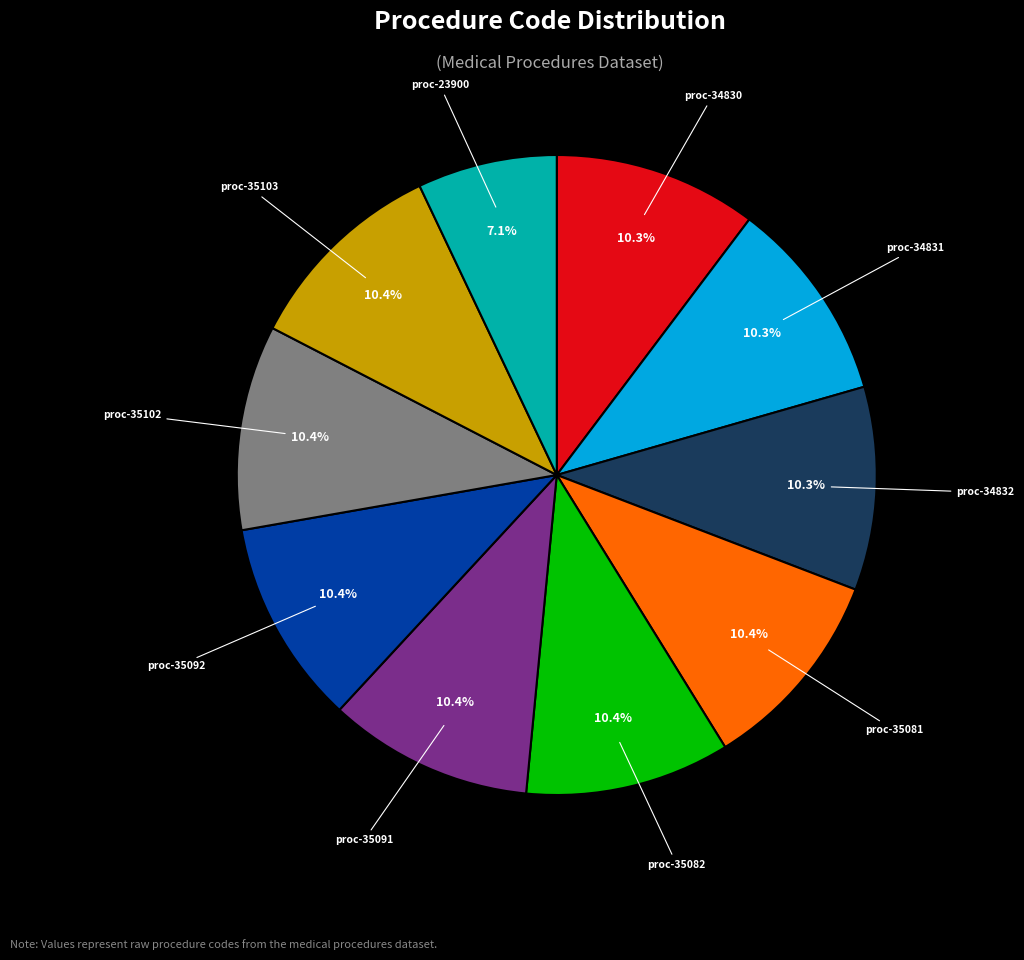

Does any single category account for the majority?

No